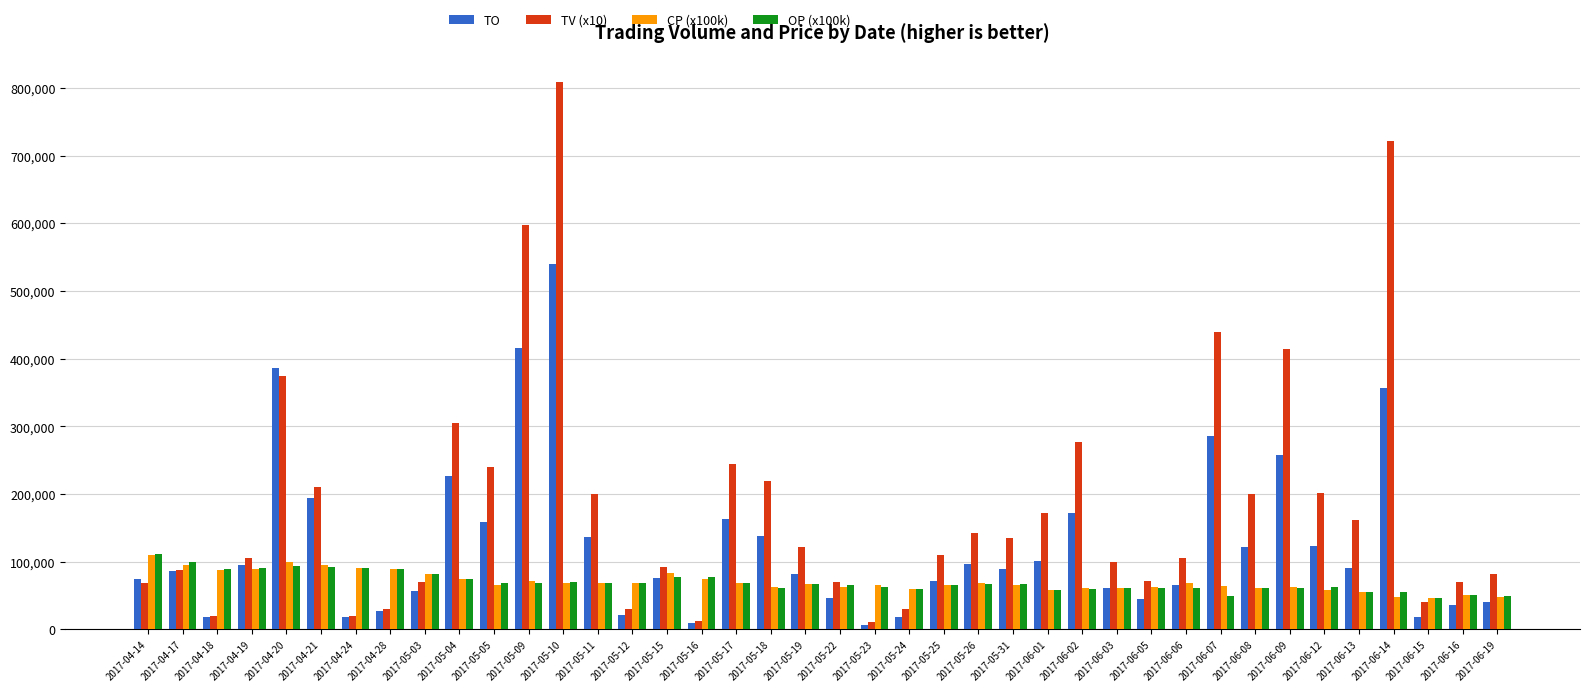

Which series has the largest total across all categories?

TV (x10)